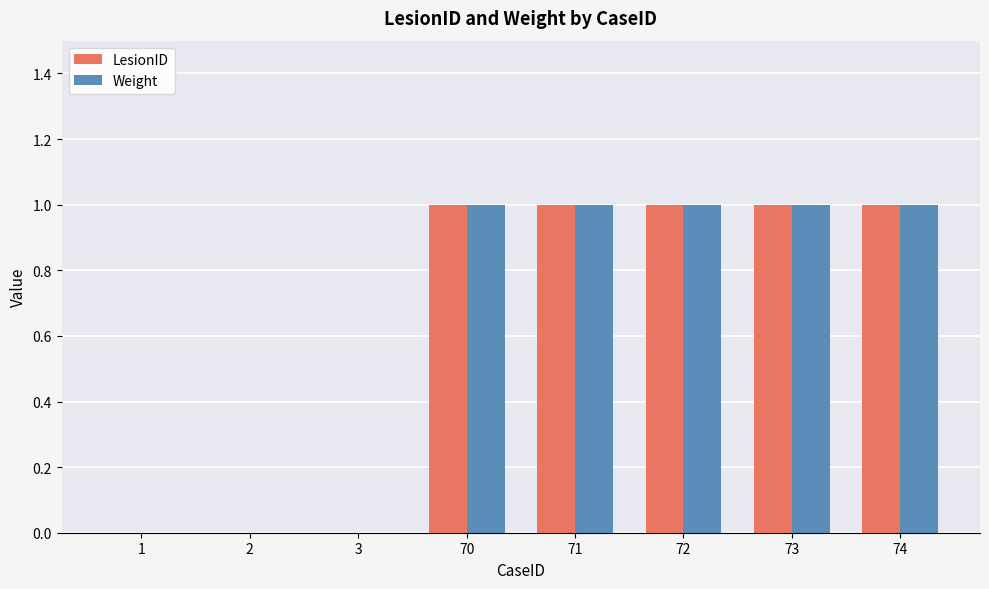

What is the sum of all LesionID values?

5